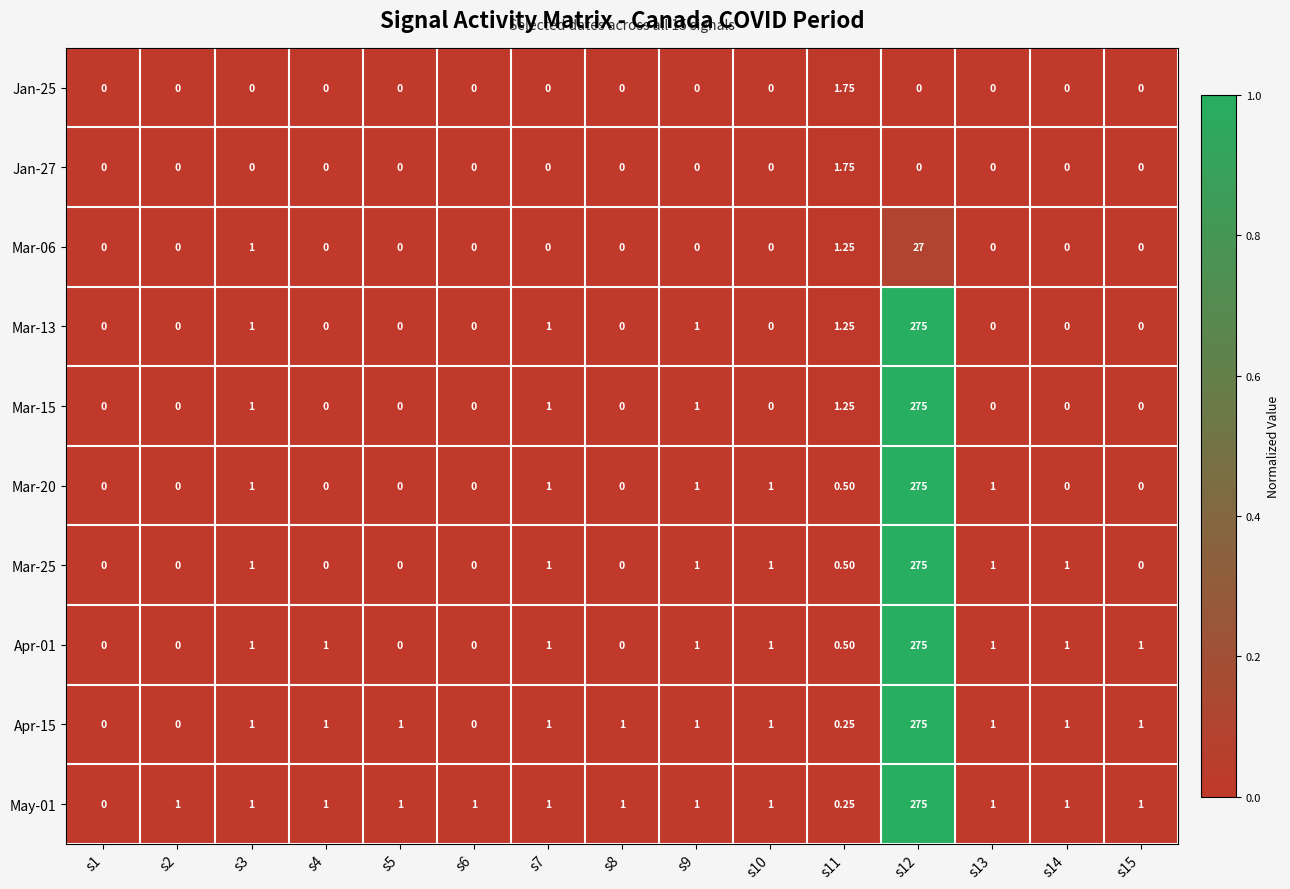

Is the value of Mar-25 at s11 greater than the value of Jan-25 at s6?

Yes